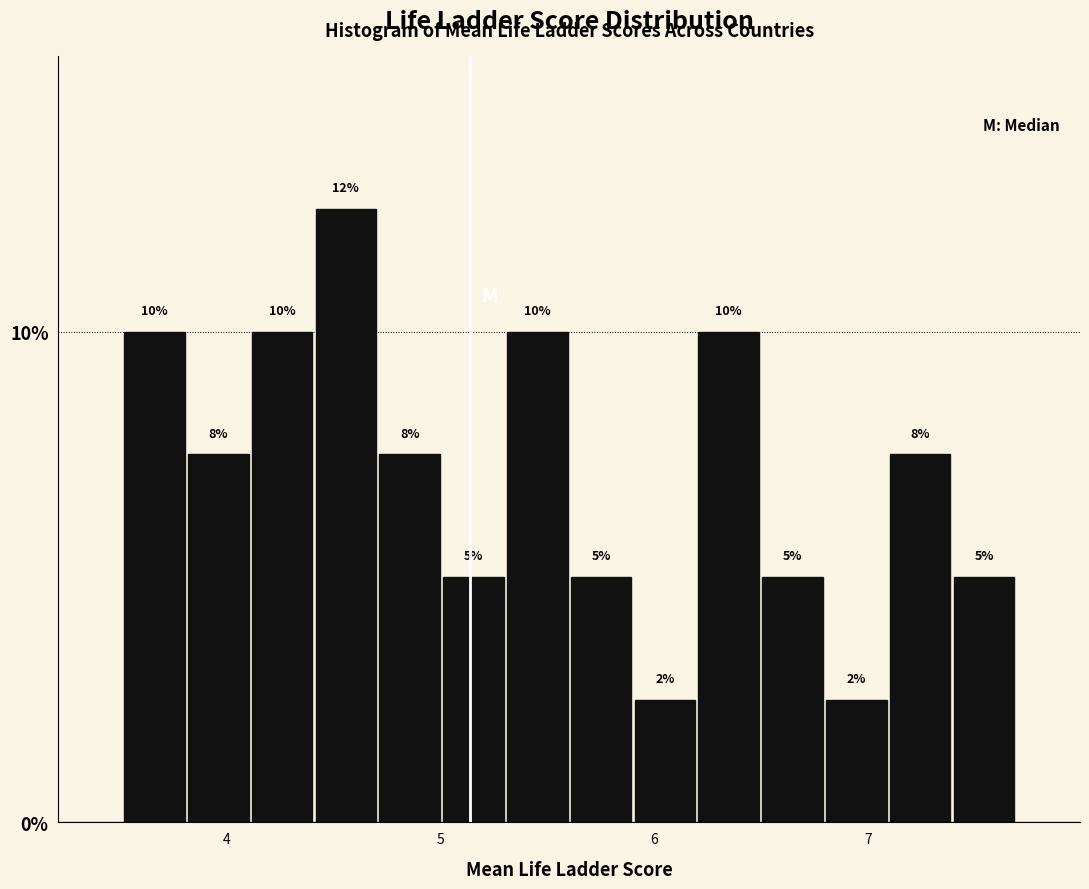

Around what value on the x-axis is the tallest bar? Give the approximate position of its centre, as read against the axis.

4.6